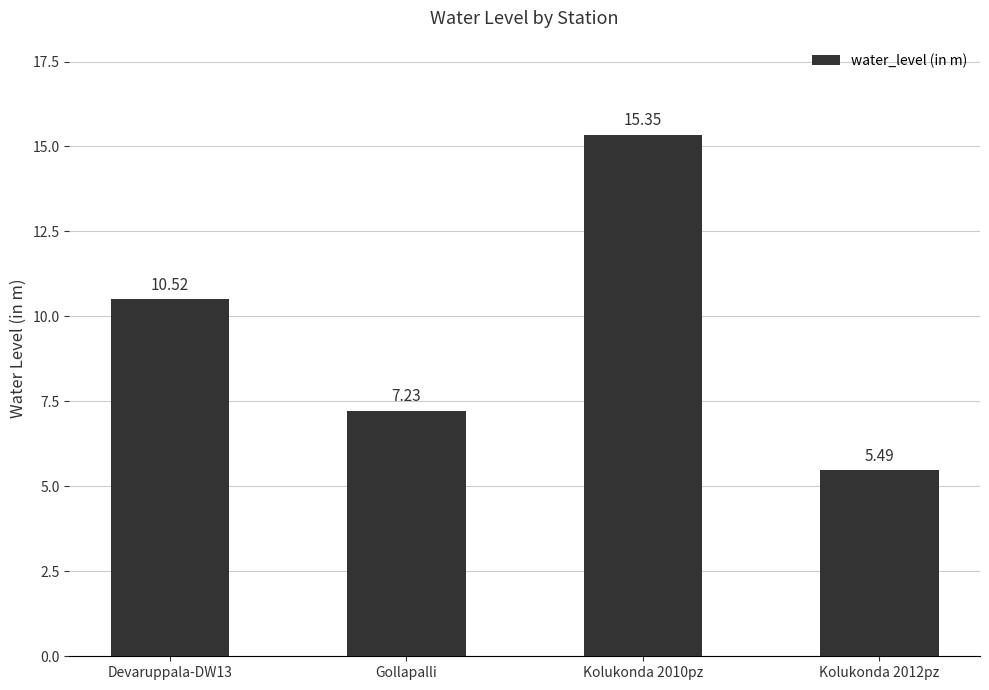

List the labels in order of value, smallest first.

Kolukonda 2012pz, Gollapalli, Devaruppala-DW13, Kolukonda 2010pz